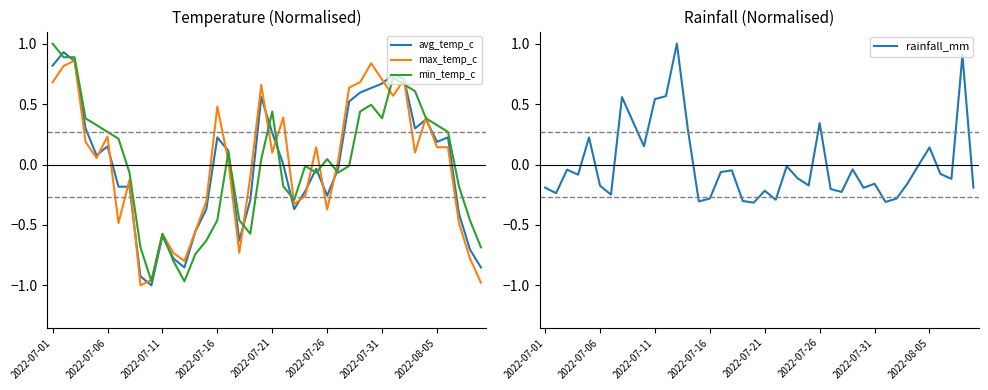

At which label does min_temp_c reach its peak?

2022-07-01